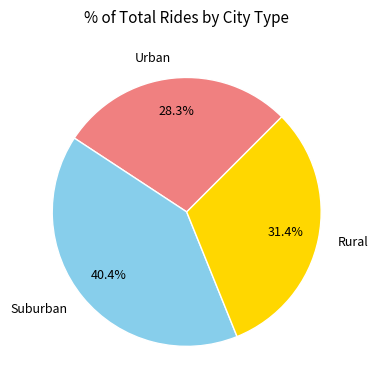

Rank the categories by value from highest to lowest.

Suburban, Rural, Urban